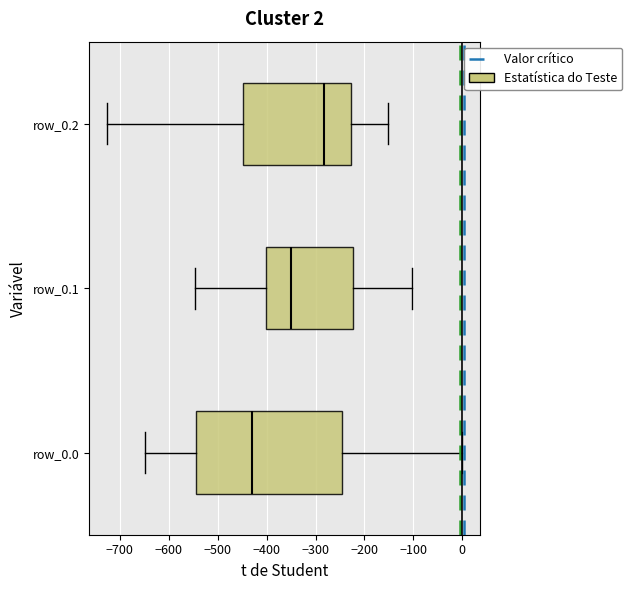

Which box is the widest, from its left edge to its right edge?

row_0.0